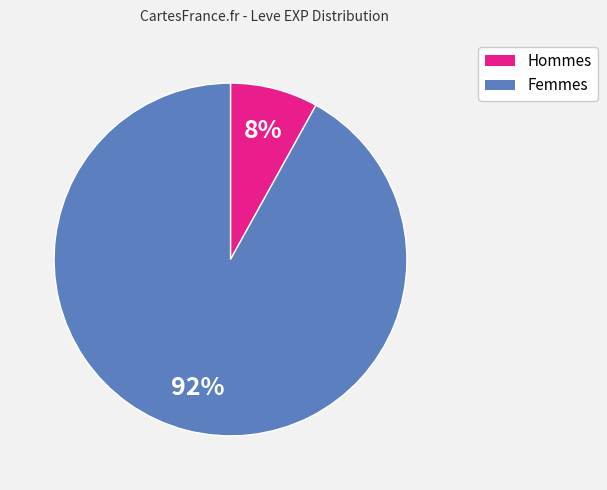

How many slices are in this pie chart?

2